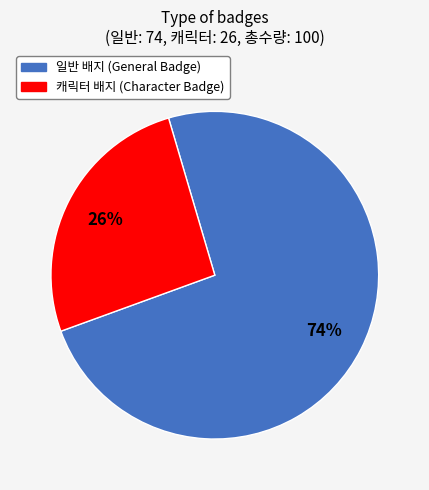

Count the number of slices in the pie.

2